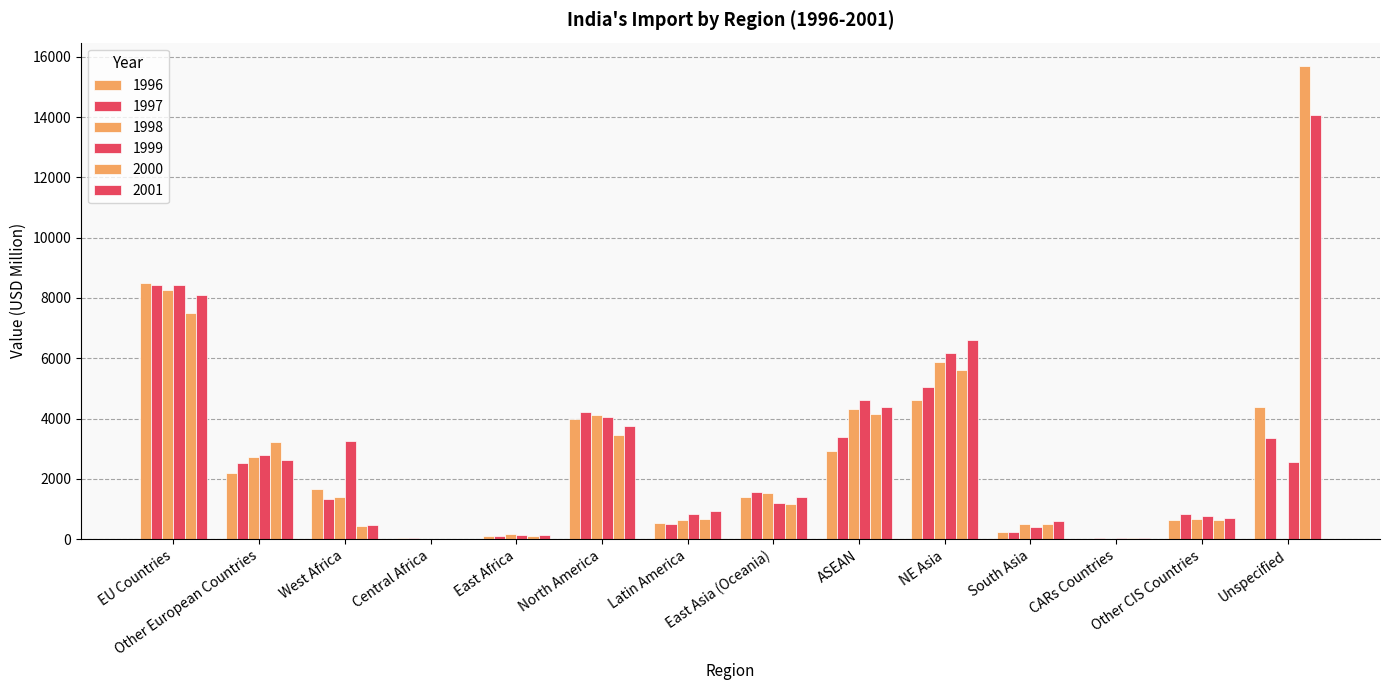

Between NE Asia and Other CIS Countries, which series saw the biggest shift?

2001